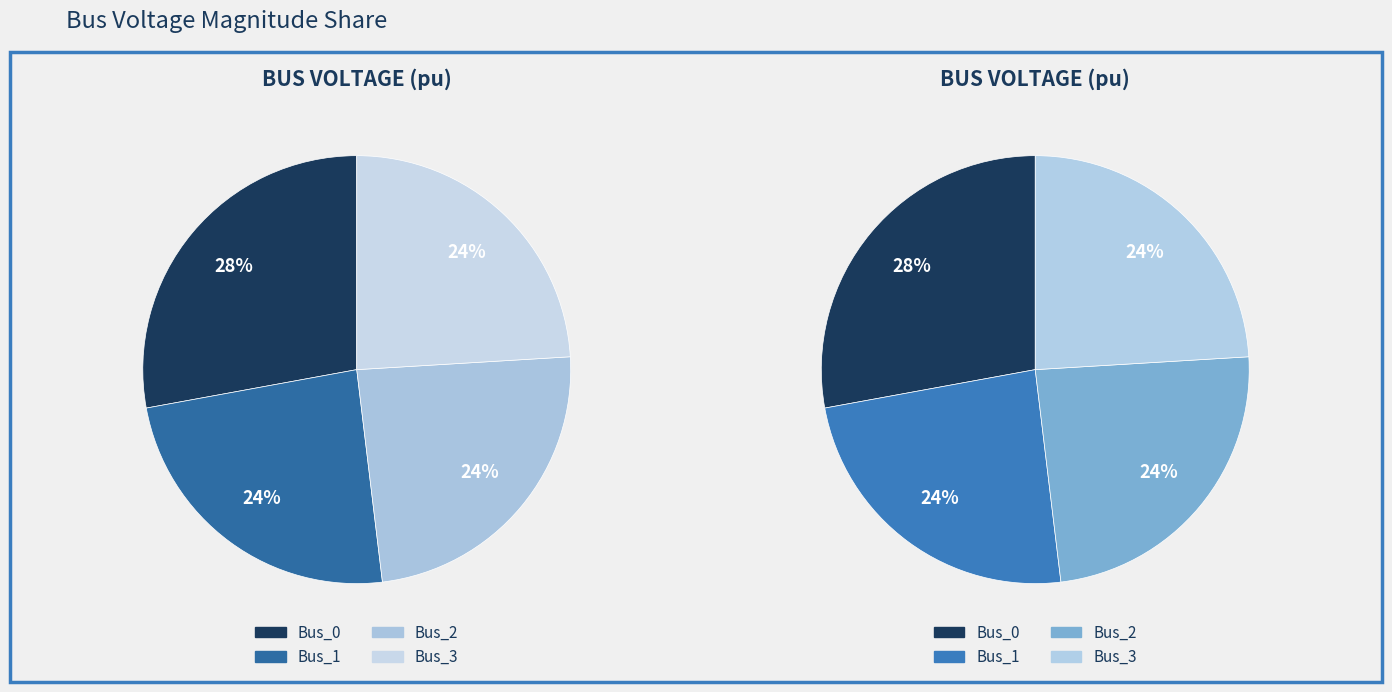

How many segments does this pie chart have?

4